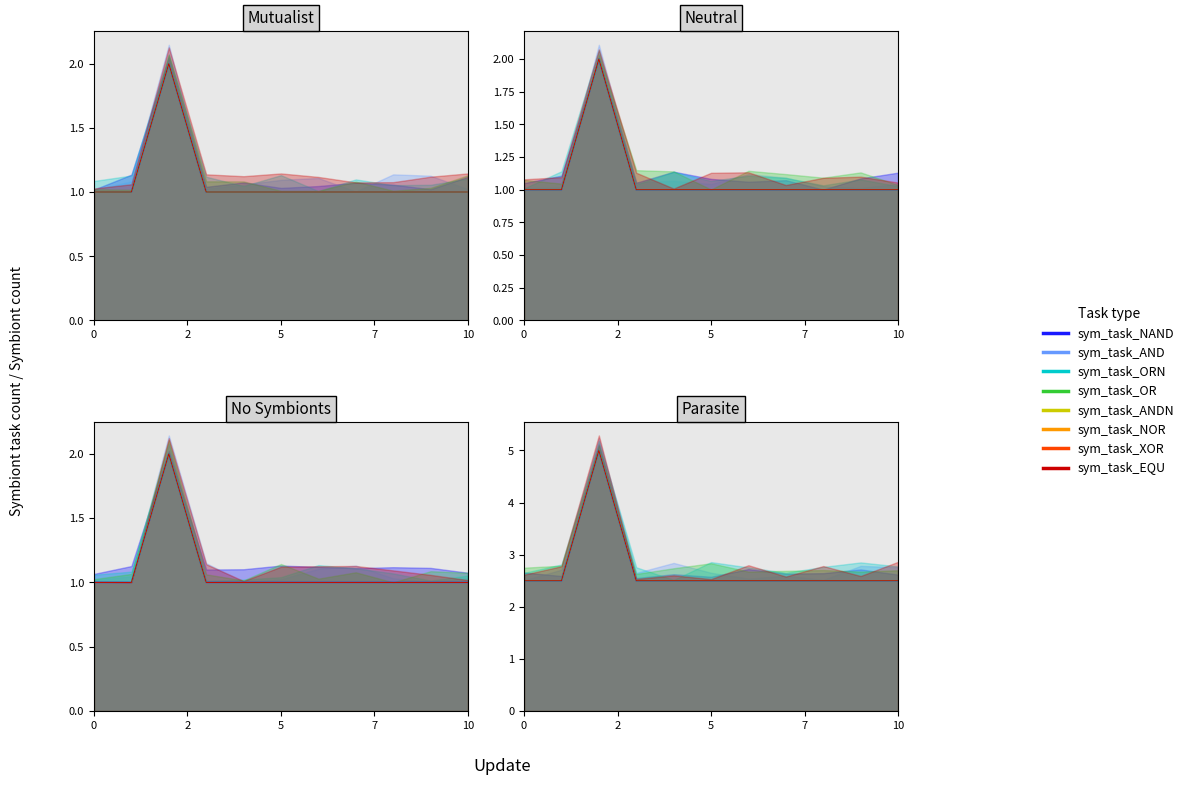

True or false: sym_task_AND has more than 2 interior local peaks.

False